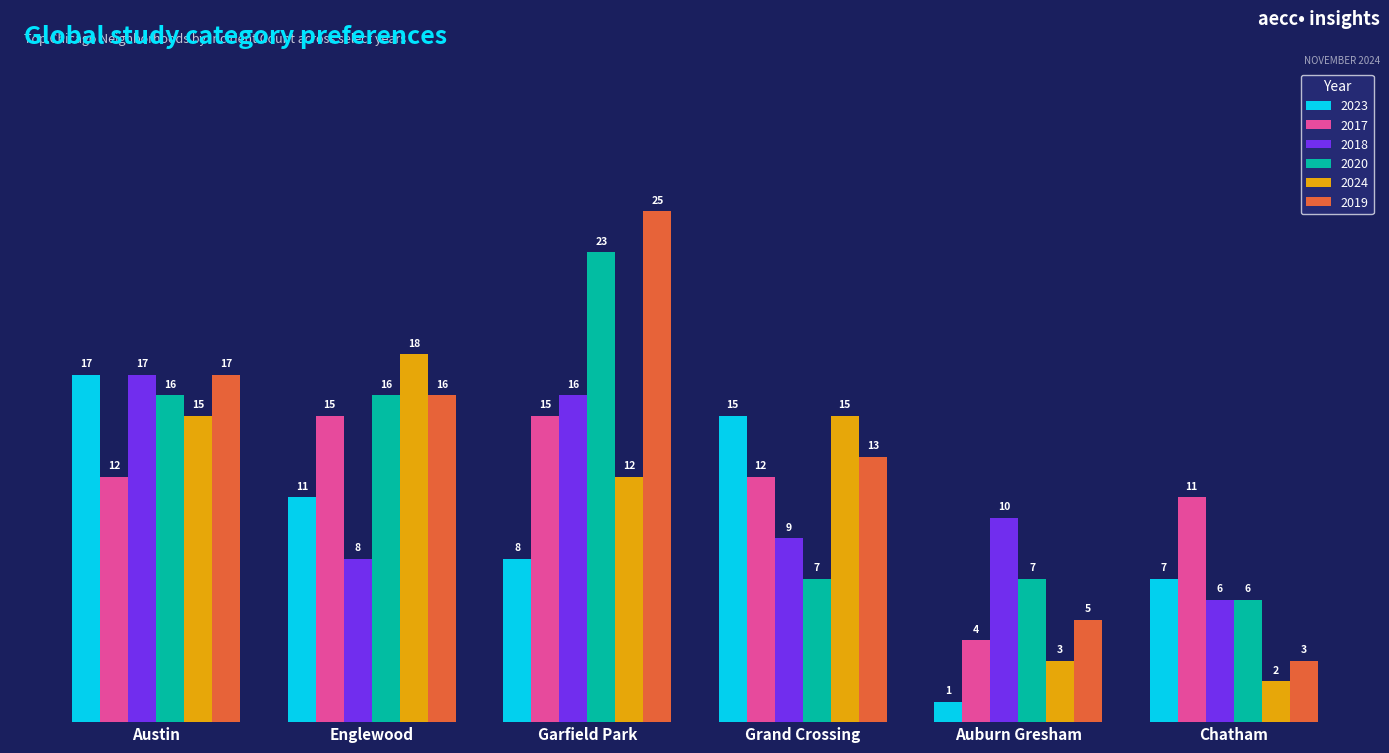

What are all the series names shown in the legend?

2023, 2017, 2018, 2020, 2024, 2019